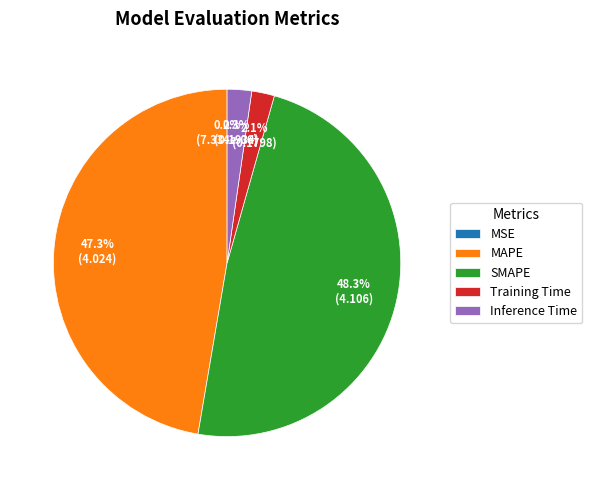

Approximately how many times larger is the value at MAPE compared to SMAPE?

1.0